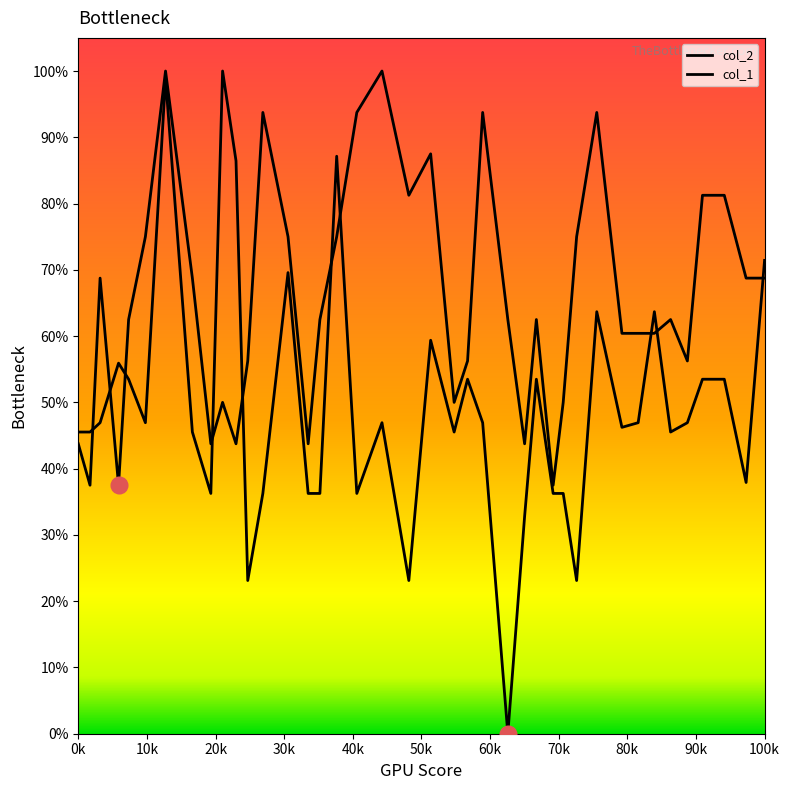

True or false: col_2 and col_1 cross at least once.

True